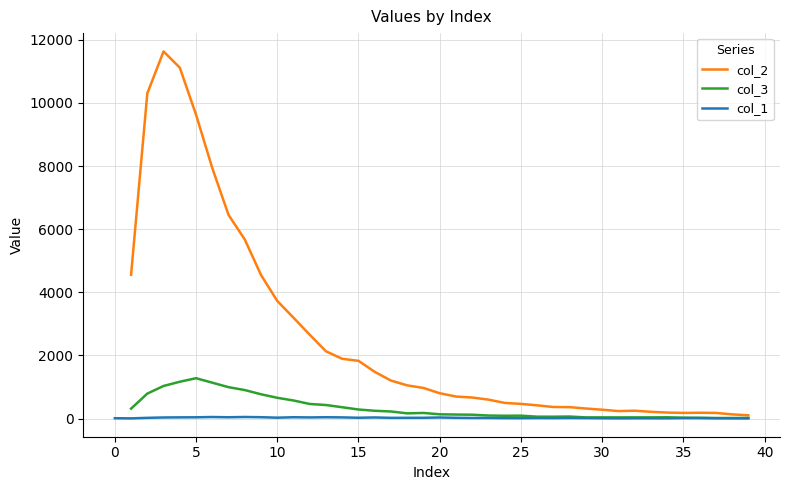

True or false: col_3 and col_1 intersect in this chart.

False